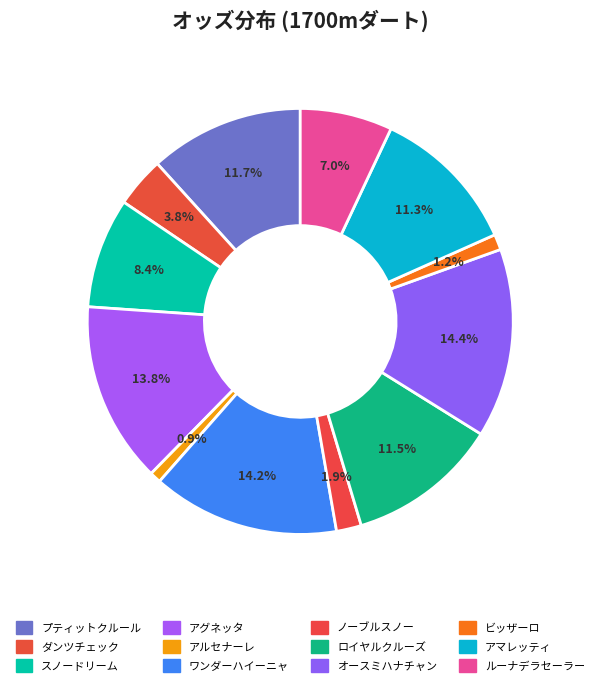

What is the total percentage of ダンツチェック and アグネッタ?

17.6%